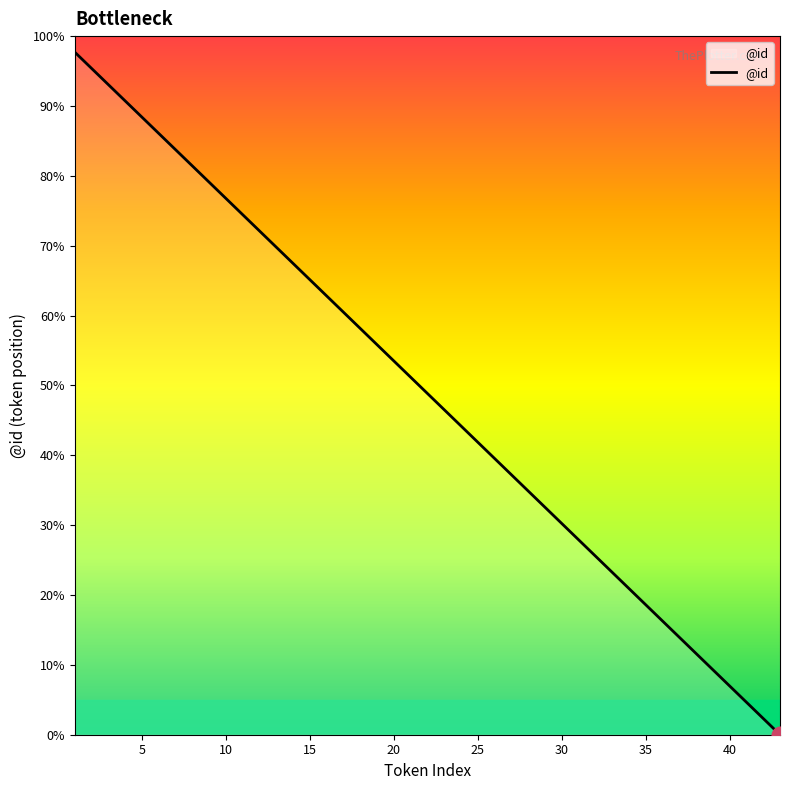

What is the greatest value displayed?

97.7